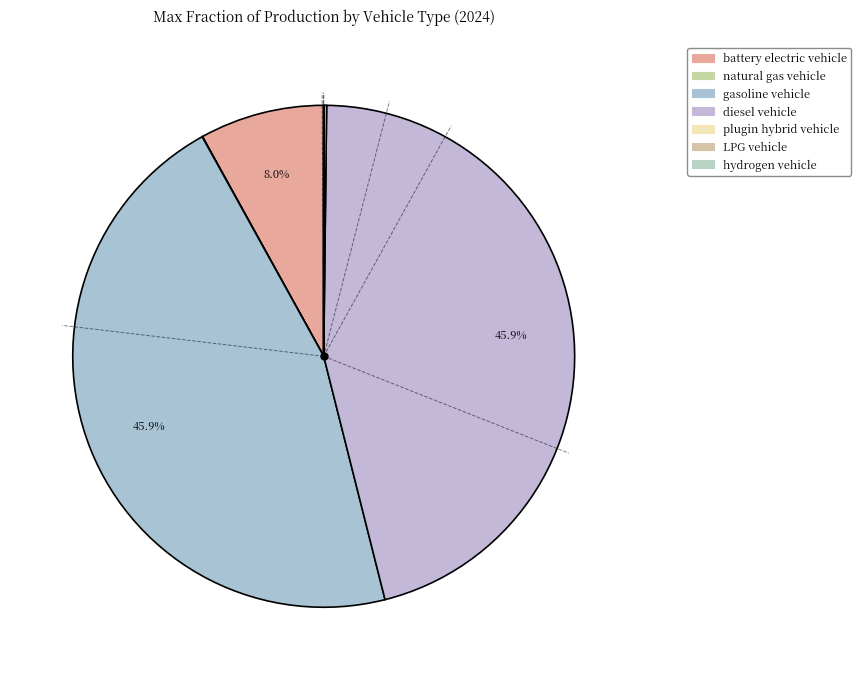

Count the number of slices in the pie.

7